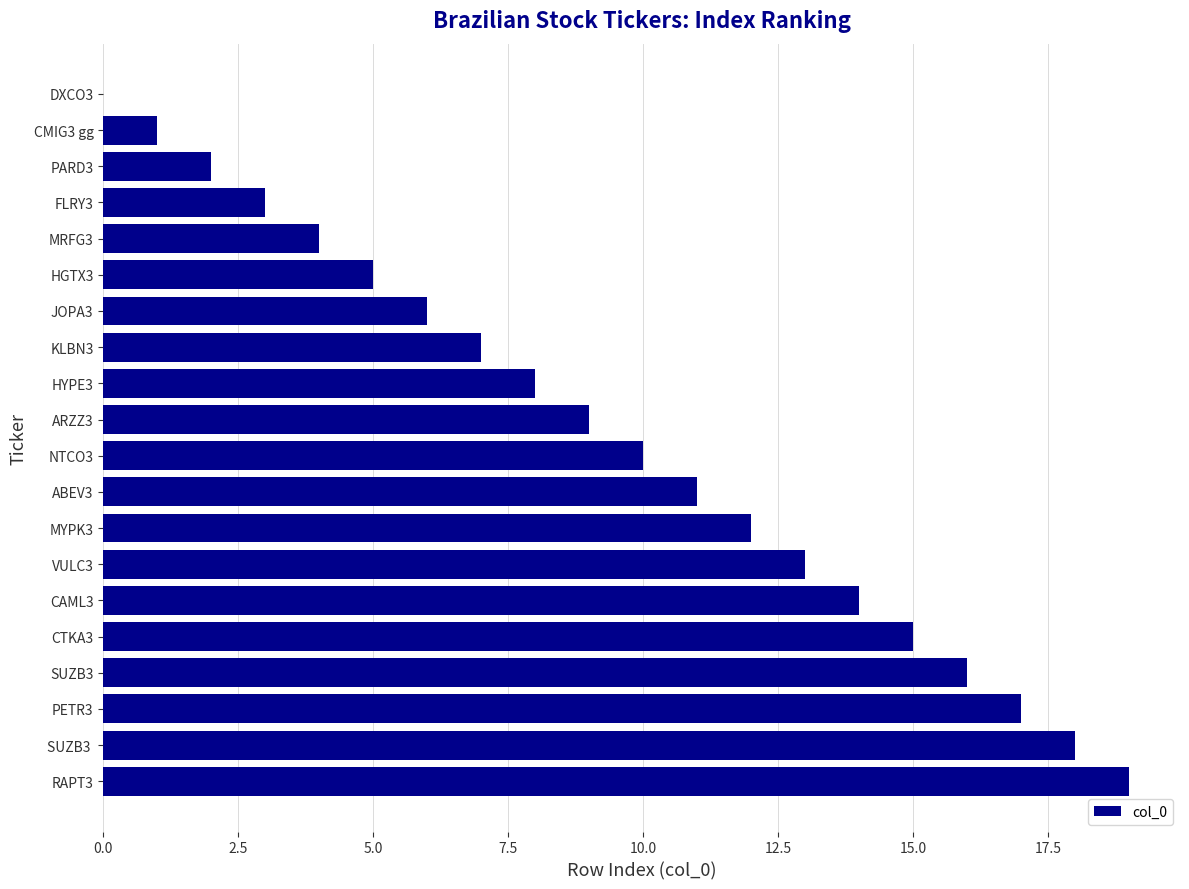

What is the maximum value shown in the chart?

19